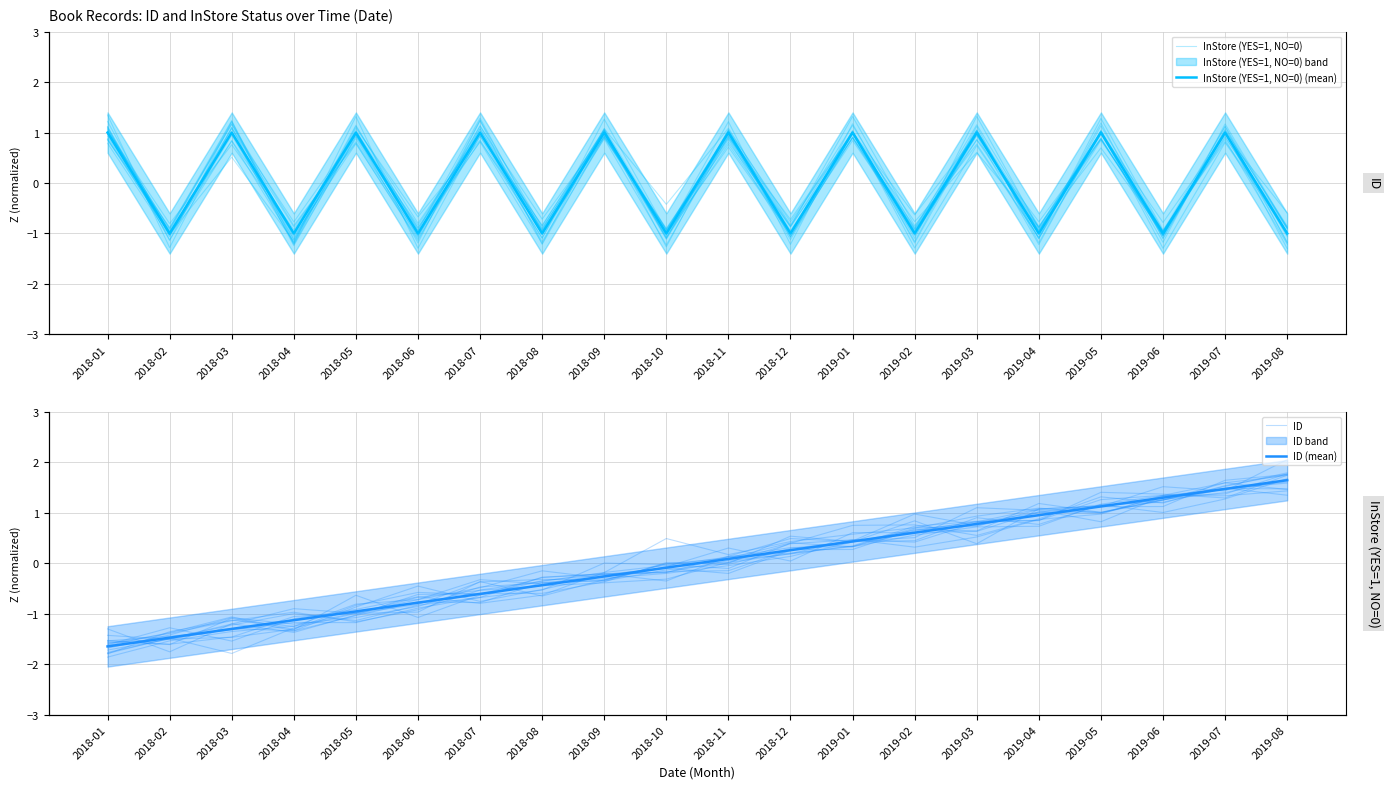

After their last crossing, which series has the higher values: ID or InStore (YES=1, NO=0) (mean)?

ID